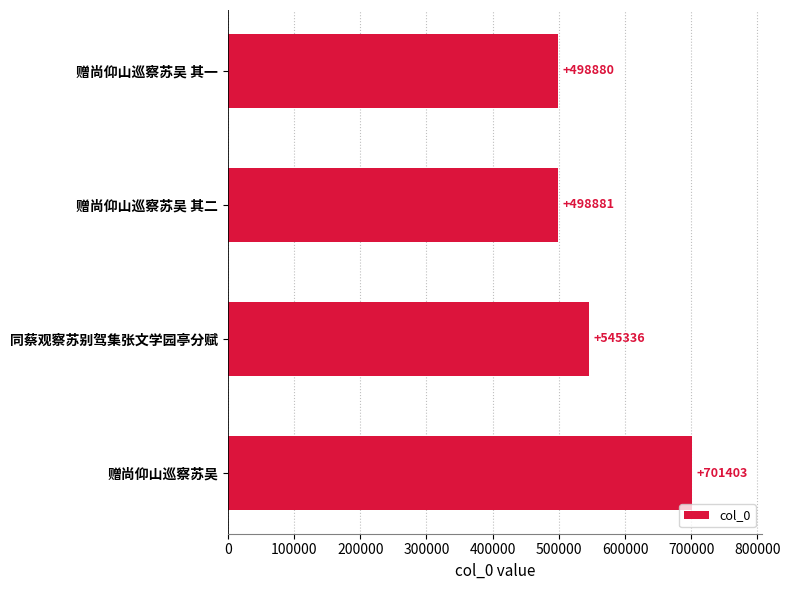

What is the ratio of the value at 赠尚仰山巡察苏吴 其二 to the value at 赠尚仰山巡察苏吴?

0.7